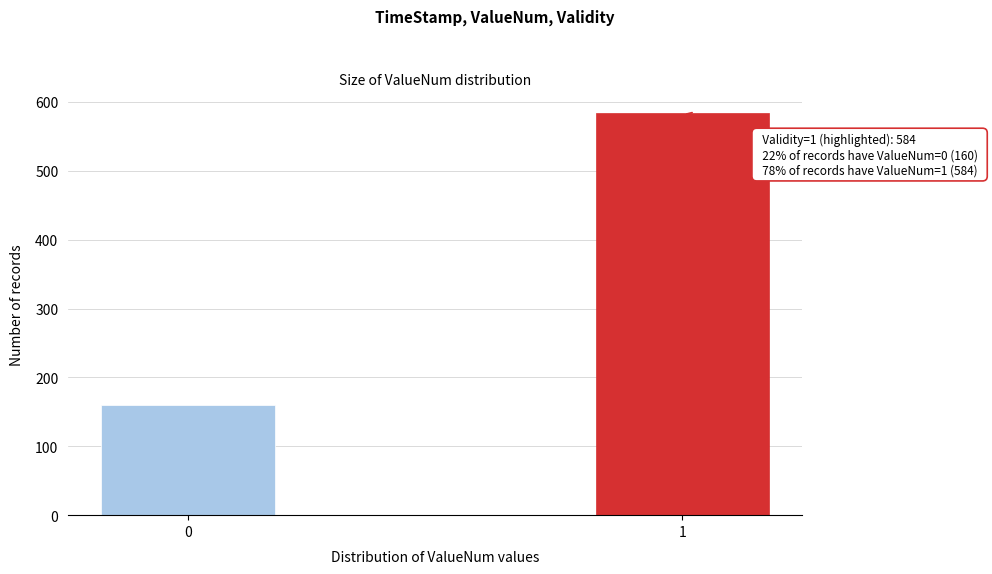

Reading right to left, extract all data points from this chart.

584	160